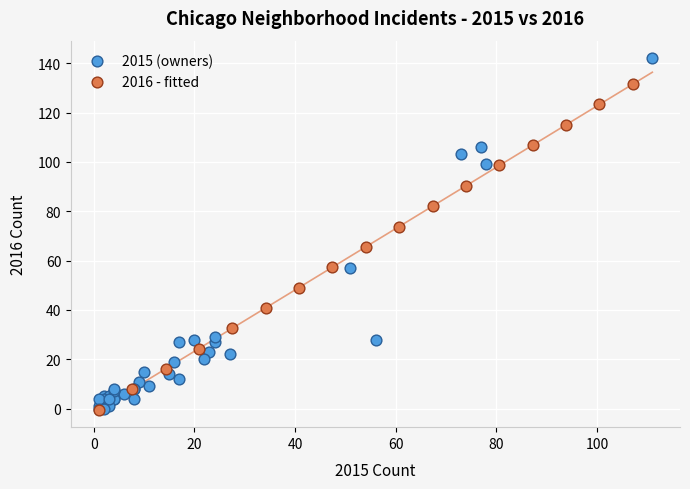

Which series has the largest Y range (max minus min)?

2015 (owners)